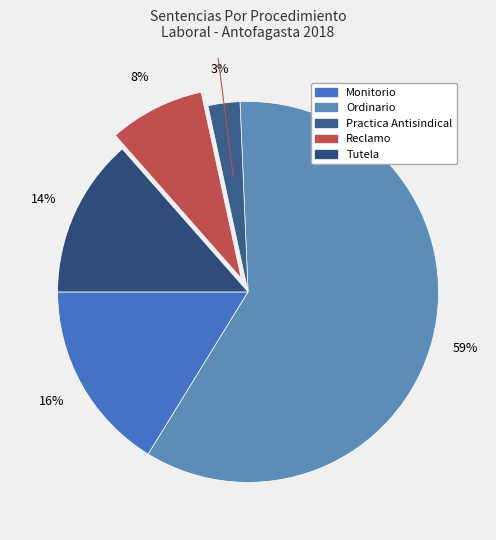

Which slice is the smallest?

Practica Antisindical